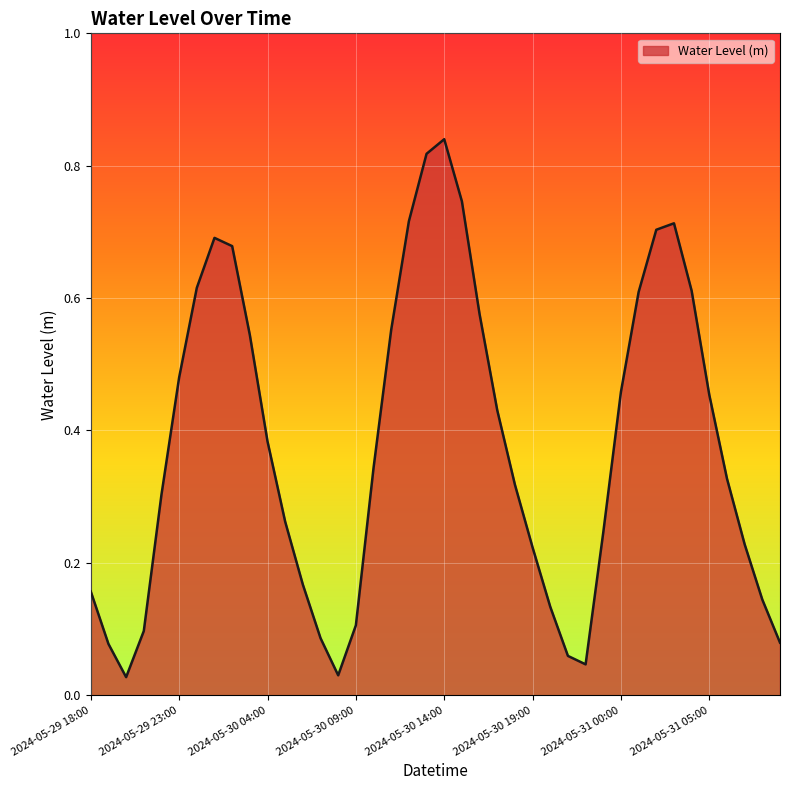

How many interior local valleys (lower than both neighbors) does the data have?

3